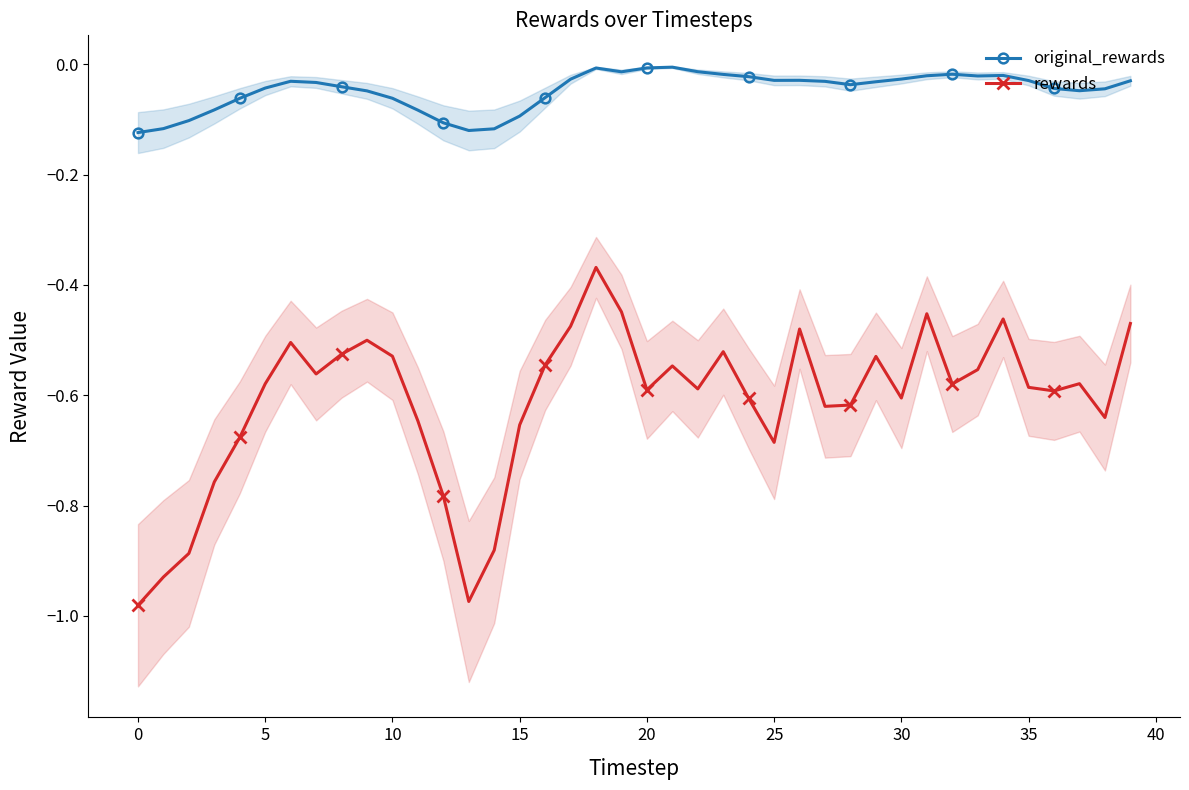

Rank the series by their average value, from lowest to highest.

rewards, original_rewards